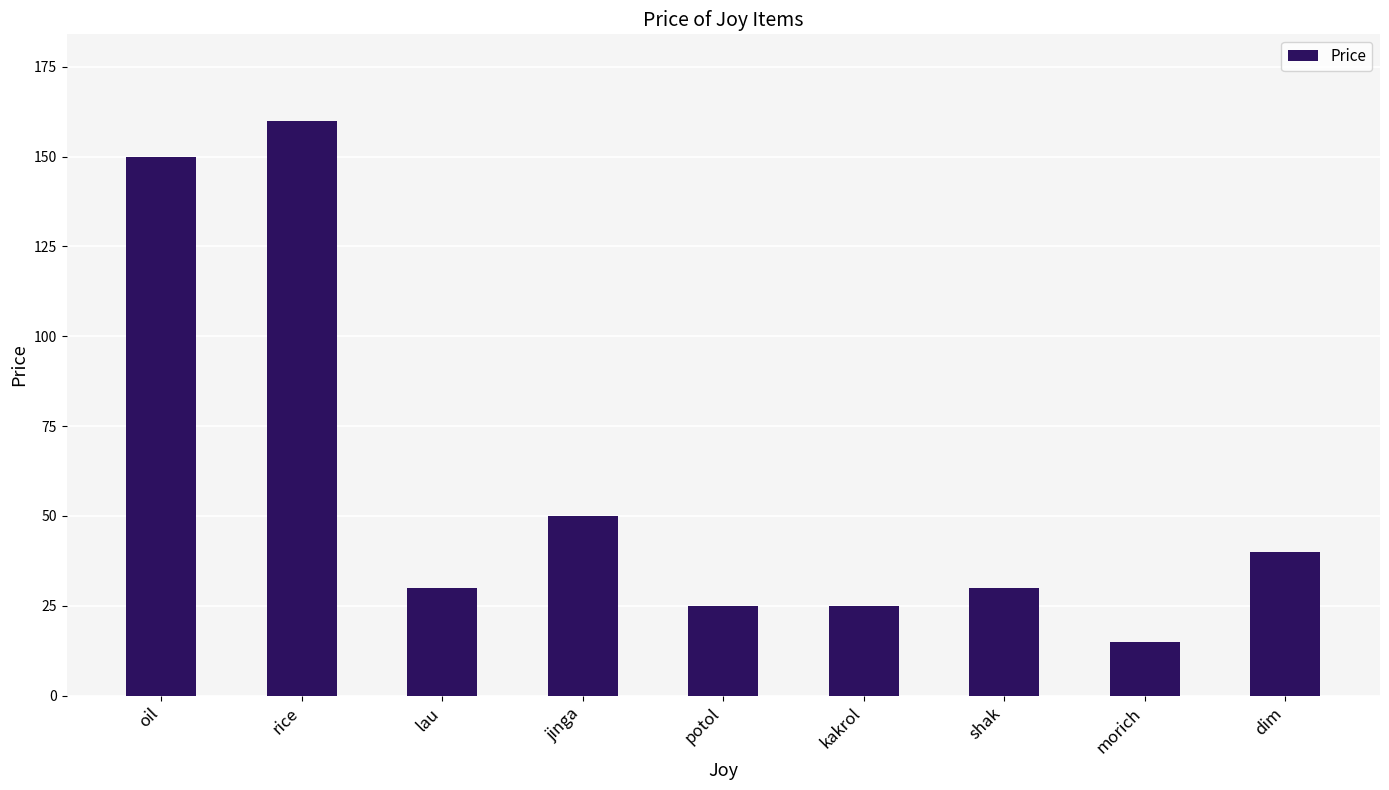

How many categories are shown in the chart?

9